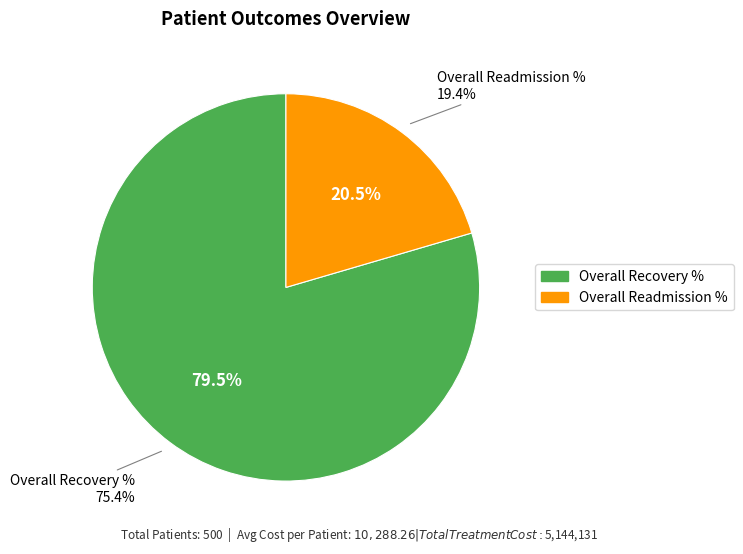

What percentage is the Overall Readmission % slice, to the nearest percent?

20%